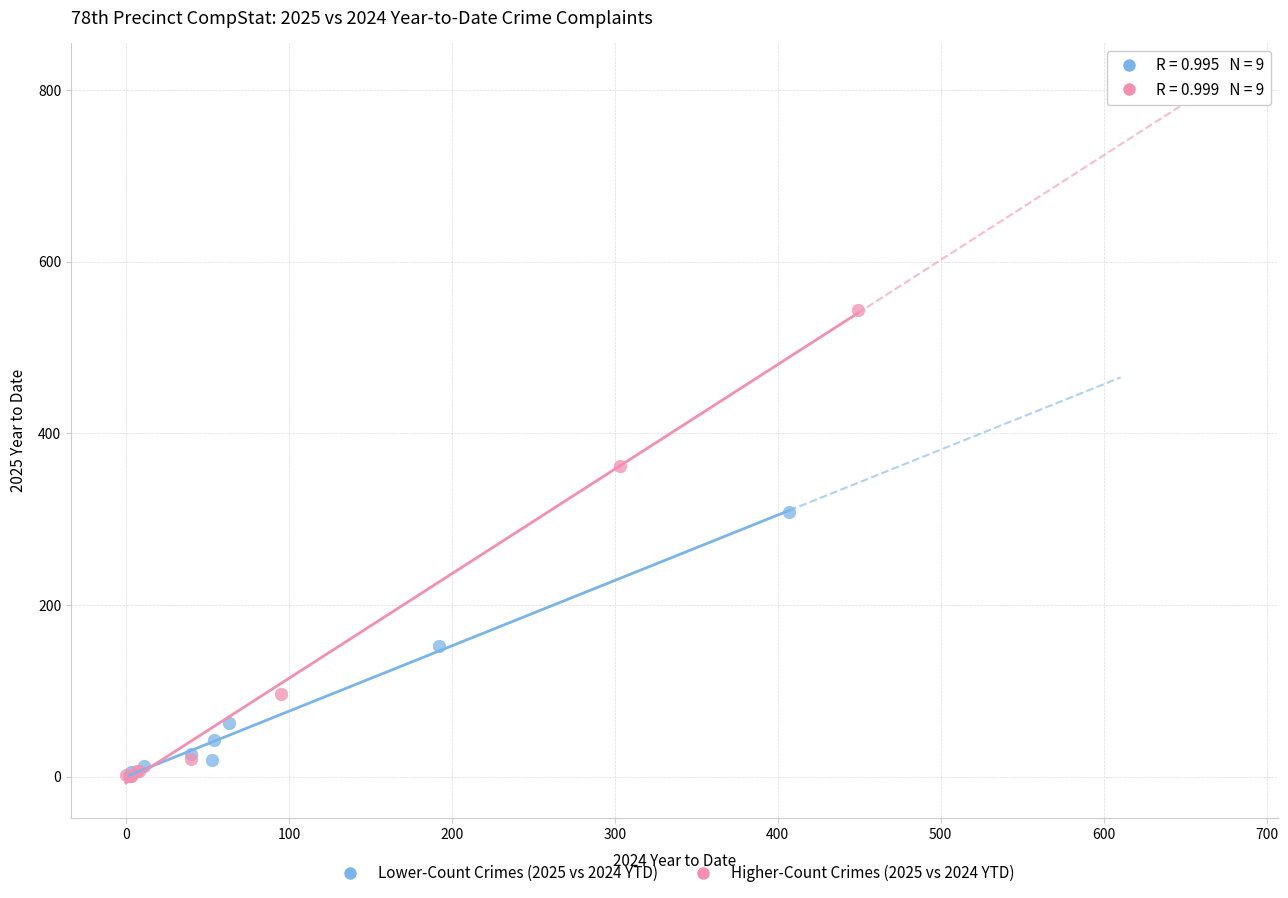

Which series reaches the maximum Y coordinate?

Higher-Count Crimes (2025 vs 2024 YTD)